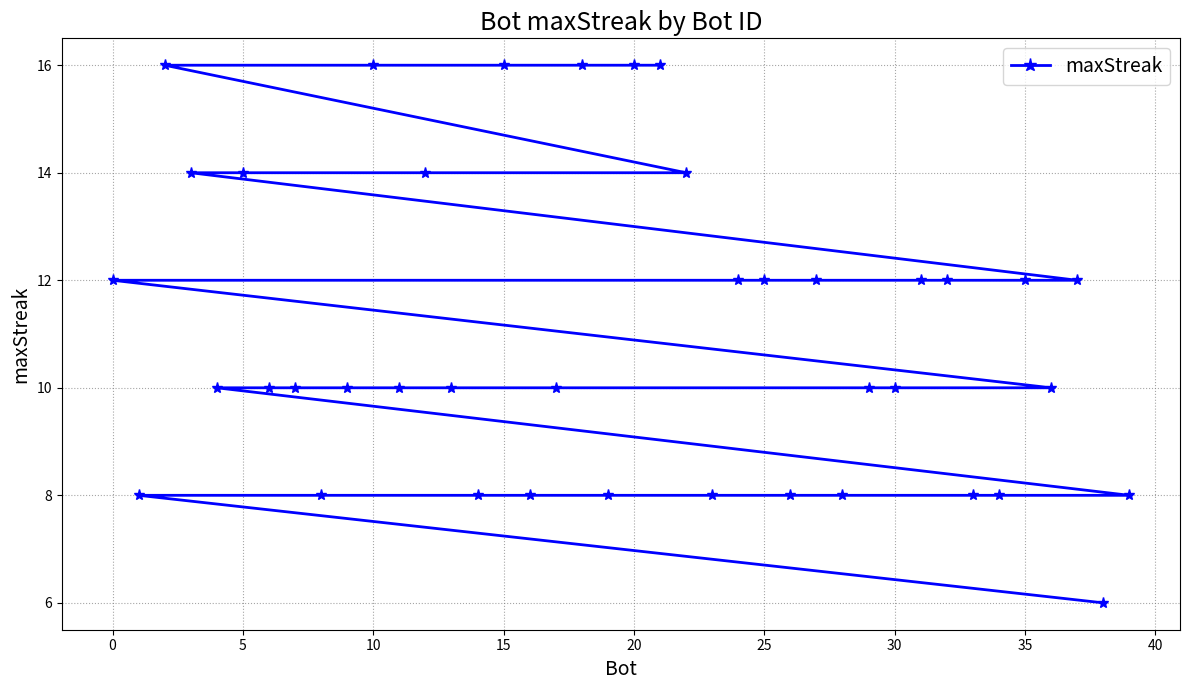

At which label does the data first exceed 10?

0